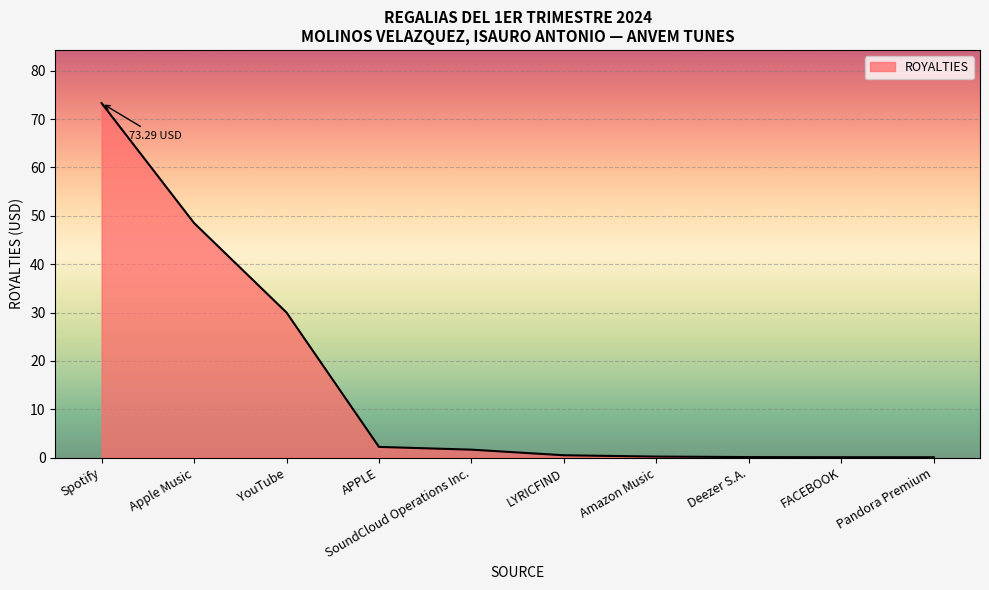

Is it true that the value at Apple Music is 72.6?

False